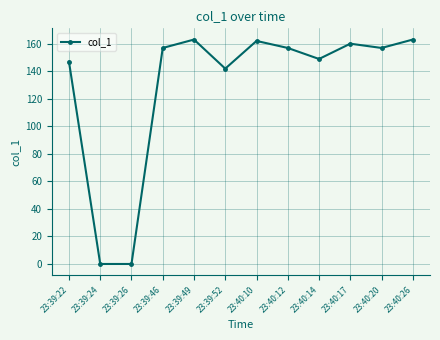

What is the label of the 1st point from the right?

23:40:26